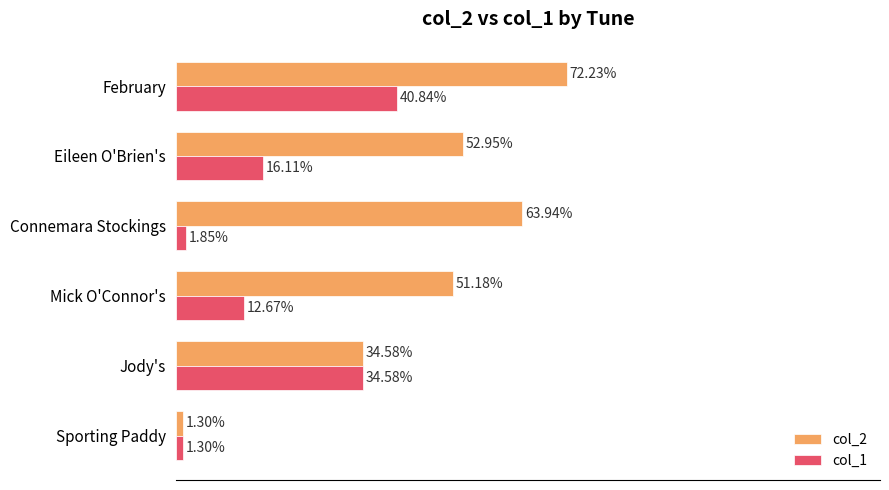

Is the value of col_1 at February greater than the value of col_2 at Connemara Stockings?

No